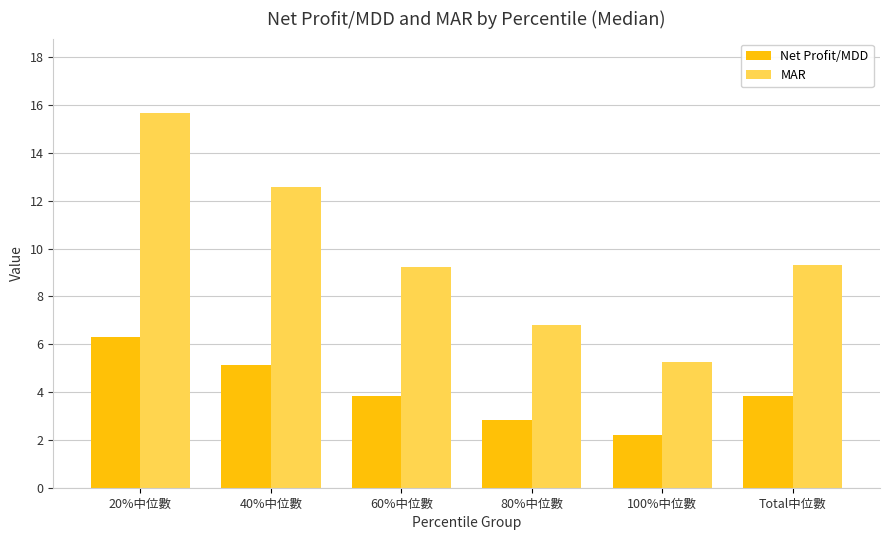

What is the maximum value for MAR?

15.7